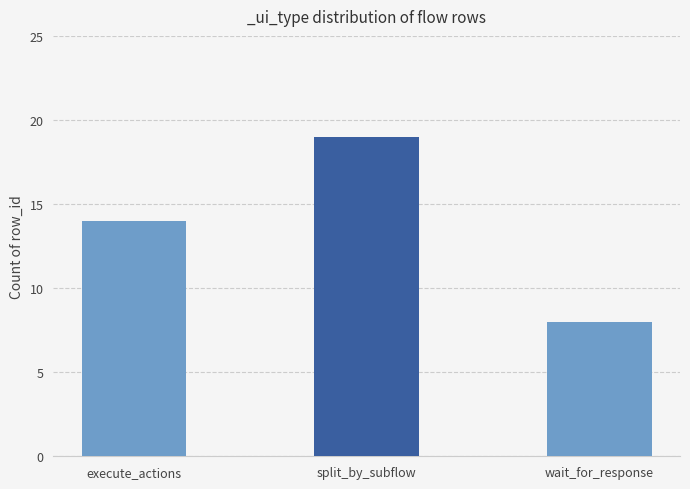

What is the greatest value displayed?

19